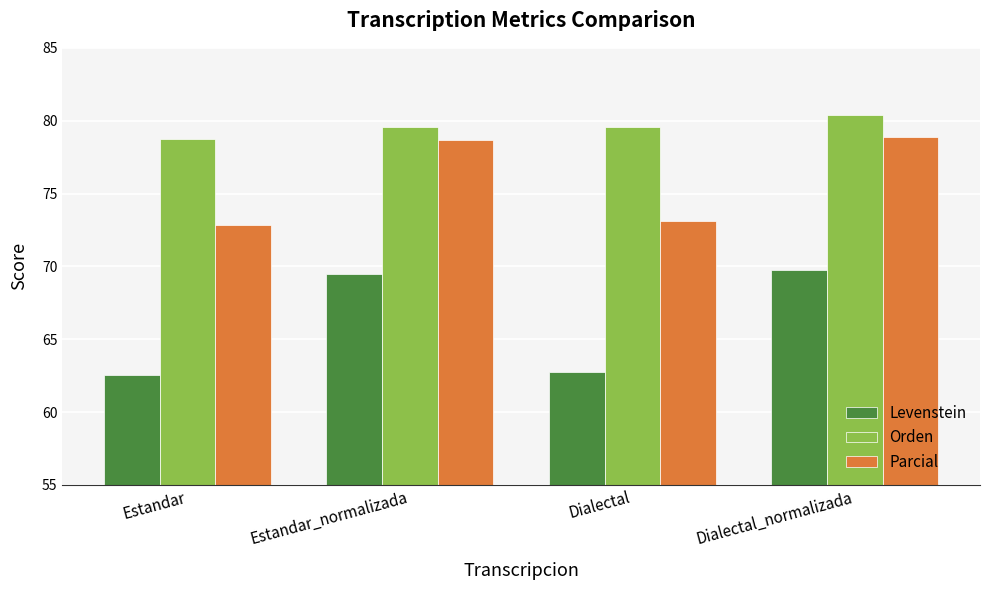

Is the value of Orden at Dialectal_normalizada greater than the value of Levenstein at Estandar?

Yes